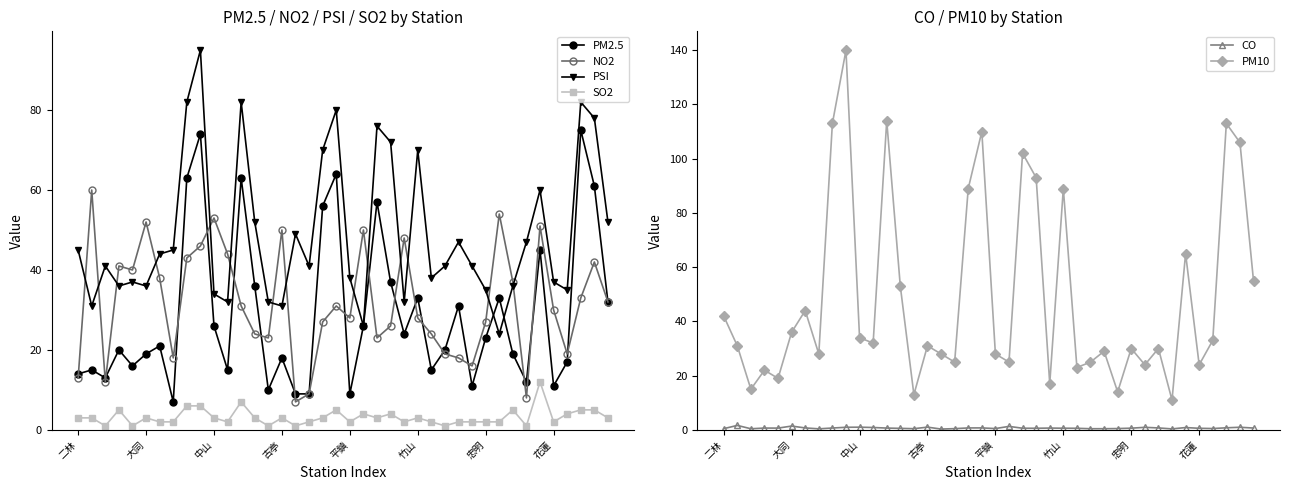

True or false: PSI and CO intersect in this chart.

False